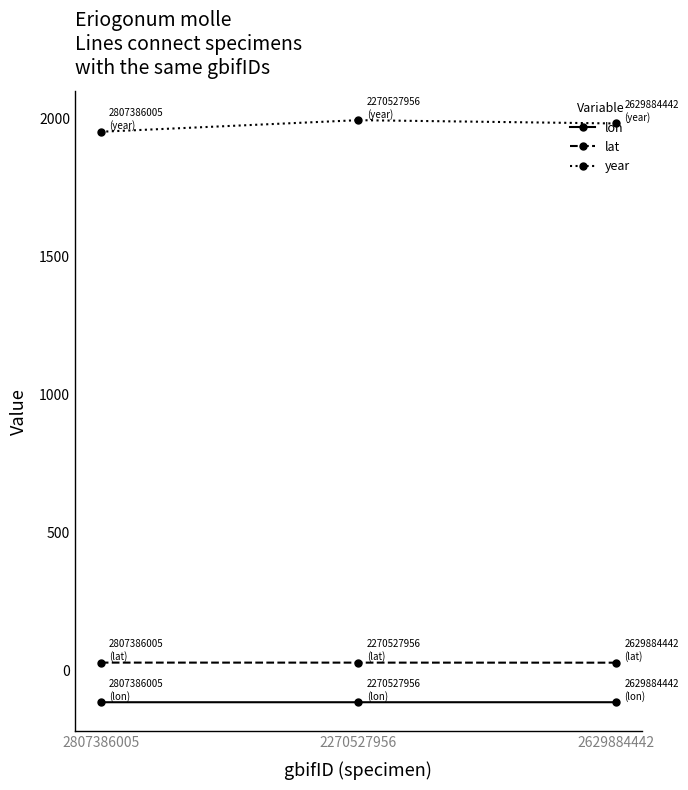

What is the average value of the year series?

1976.0